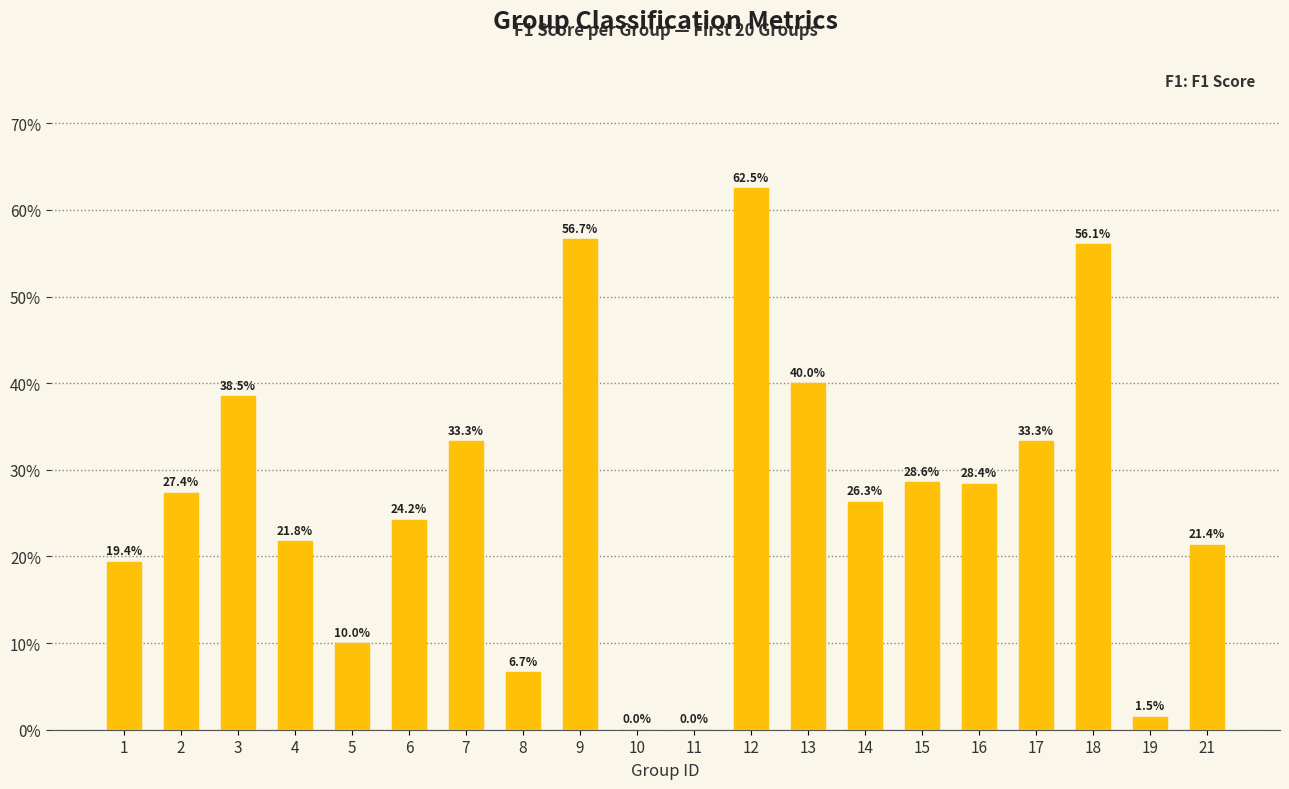

List the labels in order of value, smallest first.

10, 11, 19, 8, 5, 1, 21, 4, 6, 14, 2, 16, 15, 7, 17, 3, 13, 18, 9, 12